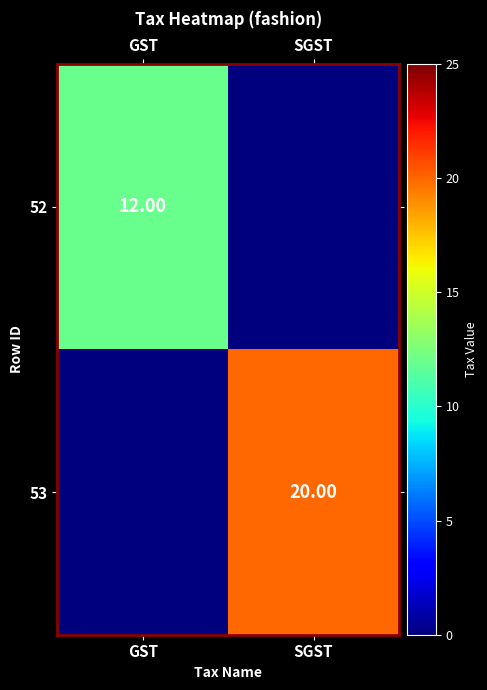

What is the difference between the 53 values at GST and SGST?

20